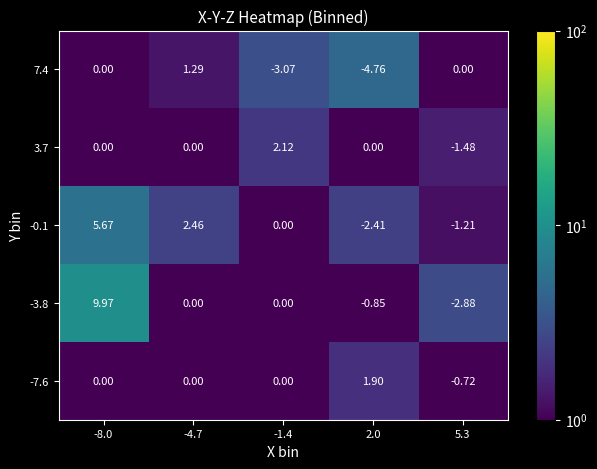

At which category is the sum across all series the highest?

-8.0